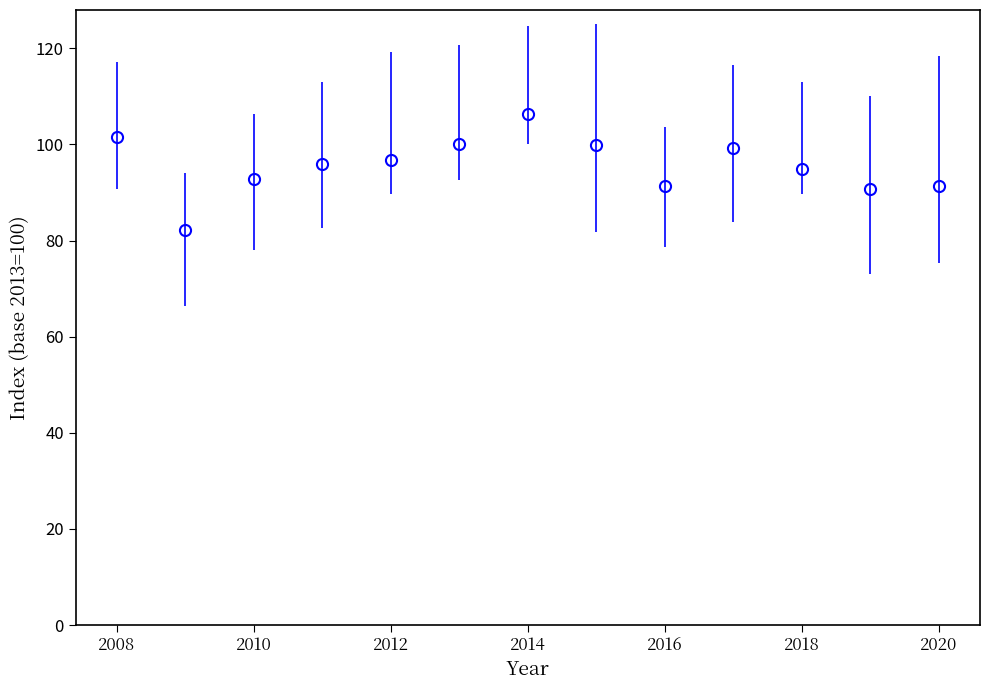

What is the sum of all values?

1243.0